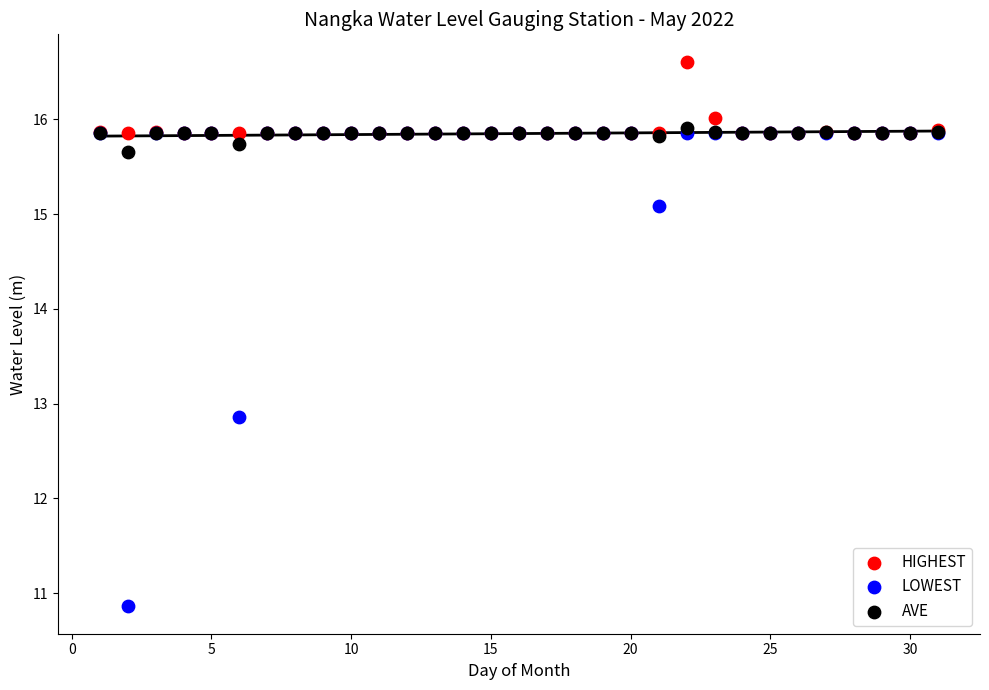

Which series contains the lowest Y value?

LOWEST